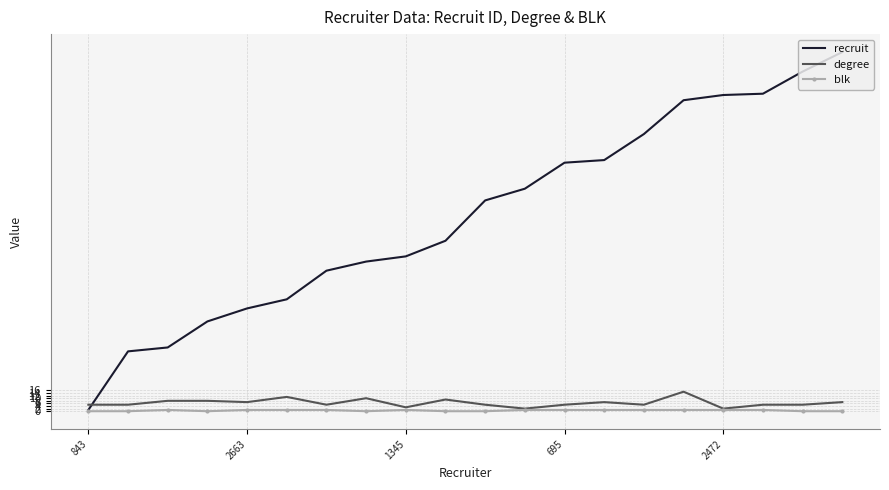

Which series has the largest range (max minus min)?

recruit